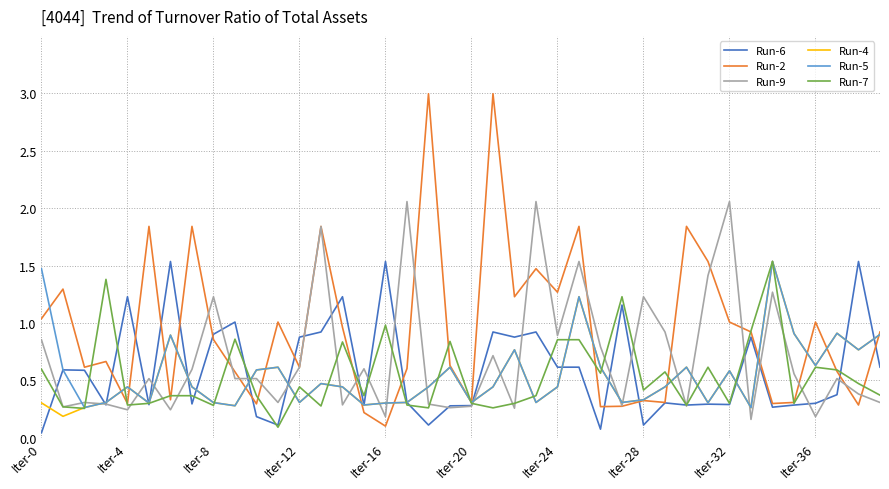

What is the maximum value for Run-2?

3.0